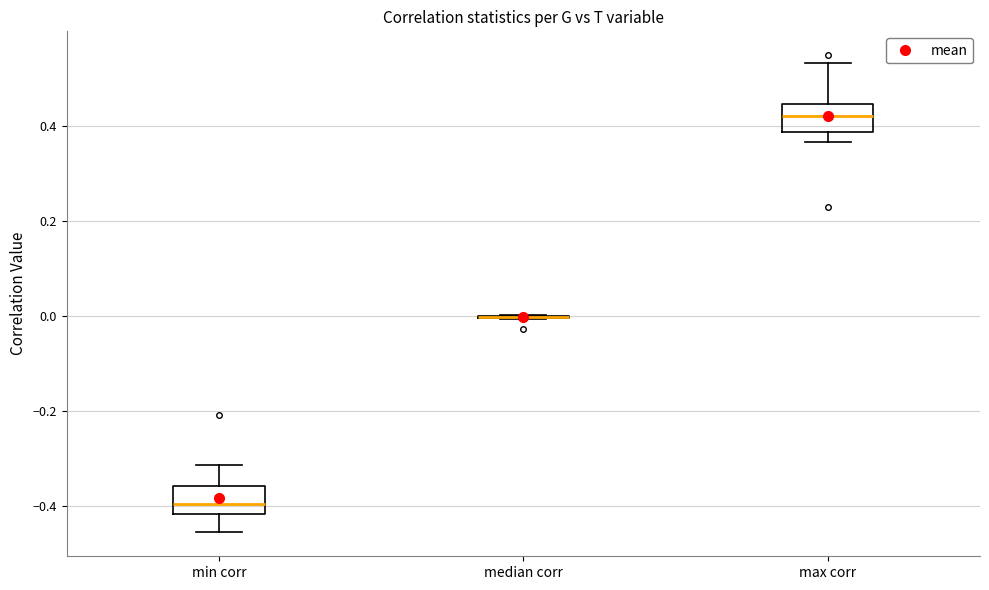

Where does the median line of the box for min corr sit on the y-axis? The values are not printed on the chart, so give them approximately, as read against the axis.

-0.40